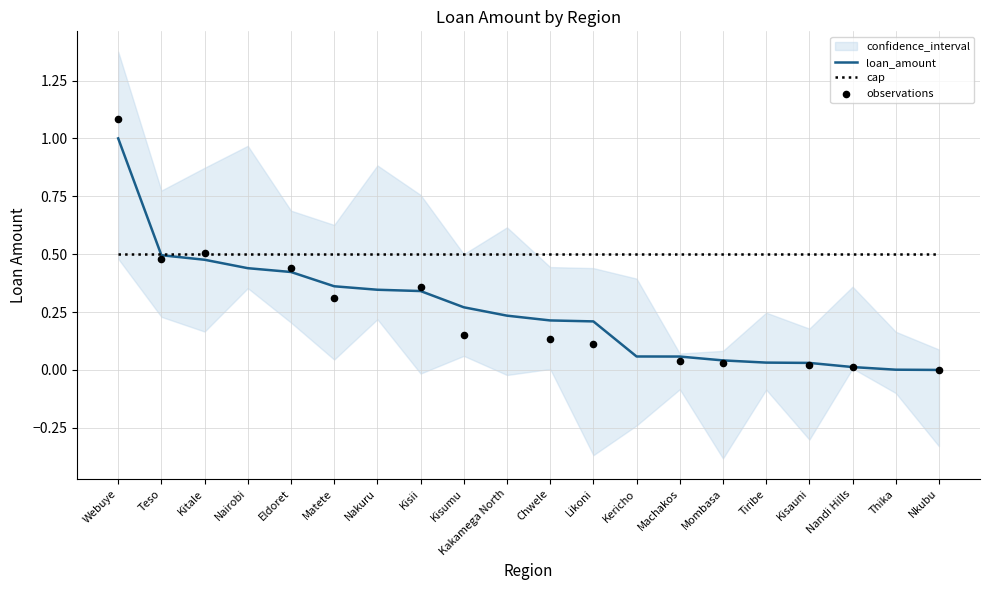

Between Kisauni and Matete, which is larger?

Matete